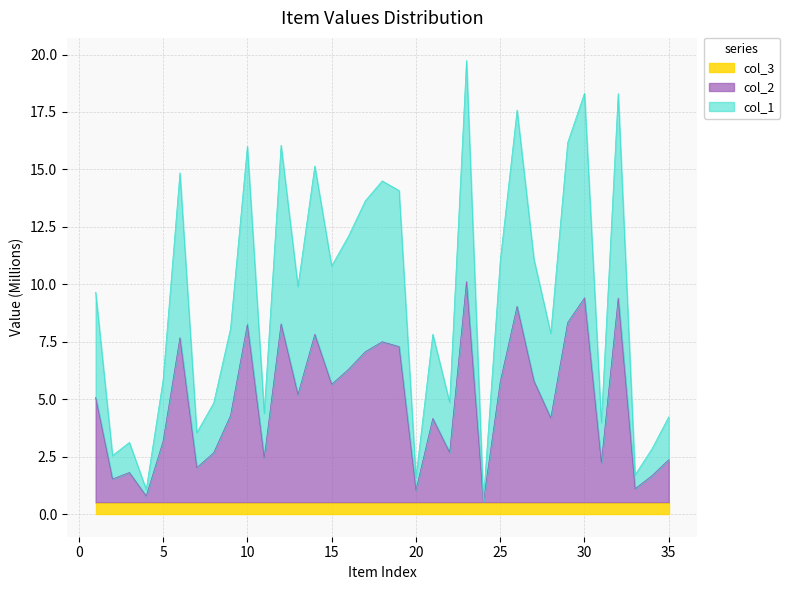

Rank the categories by col_2 value from lowest to highest.

24, 4, 20, 33, 2, 34, 3, 7, 31, 35, 11, 8, 22, 5, 21, 28, 9, 1, 13, 15, 25, 27, 16, 17, 19, 18, 6, 14, 10, 12, 29, 26, 32, 30, 23